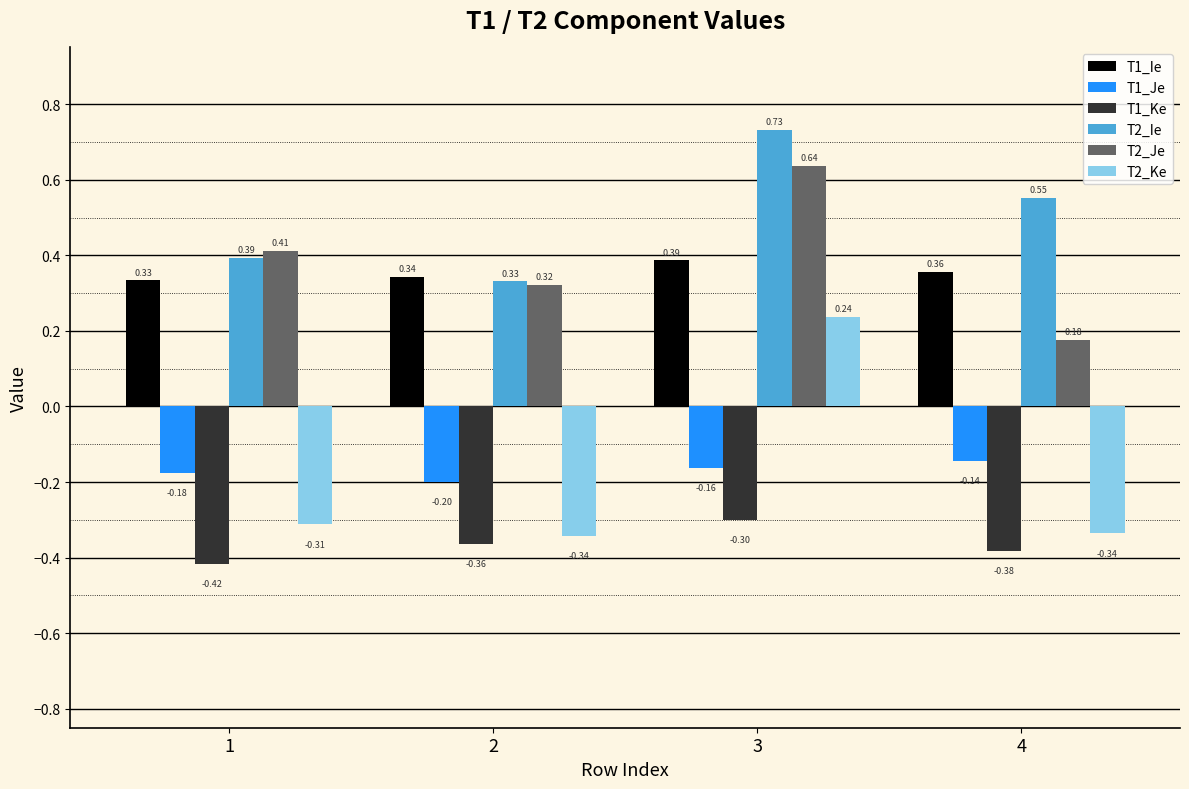

The value of T1_Je at 1 is -0.2. True or false?

True